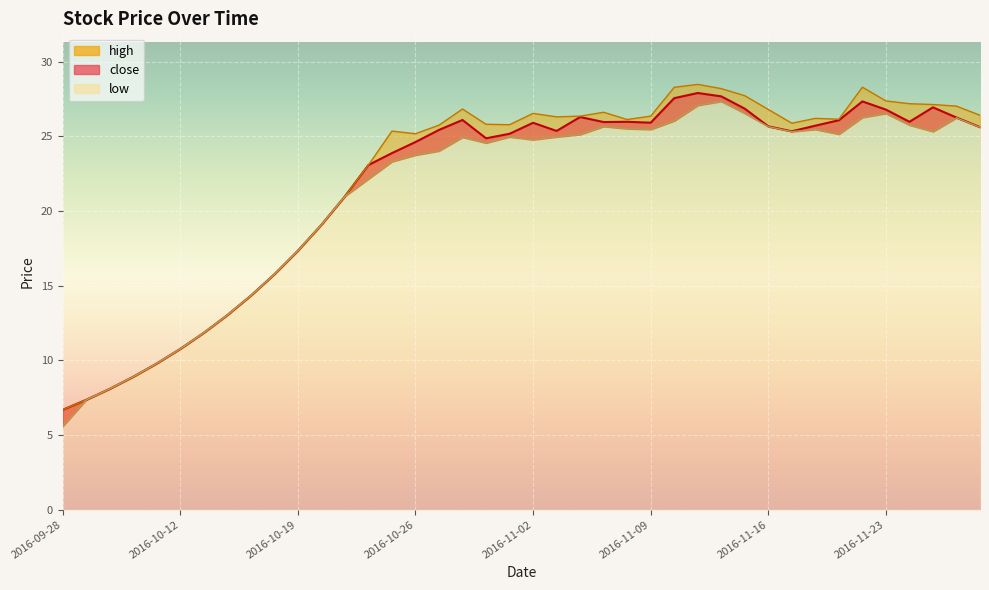

Which has a higher value, 2016-11-08 or 2016-11-11?

2016-11-11